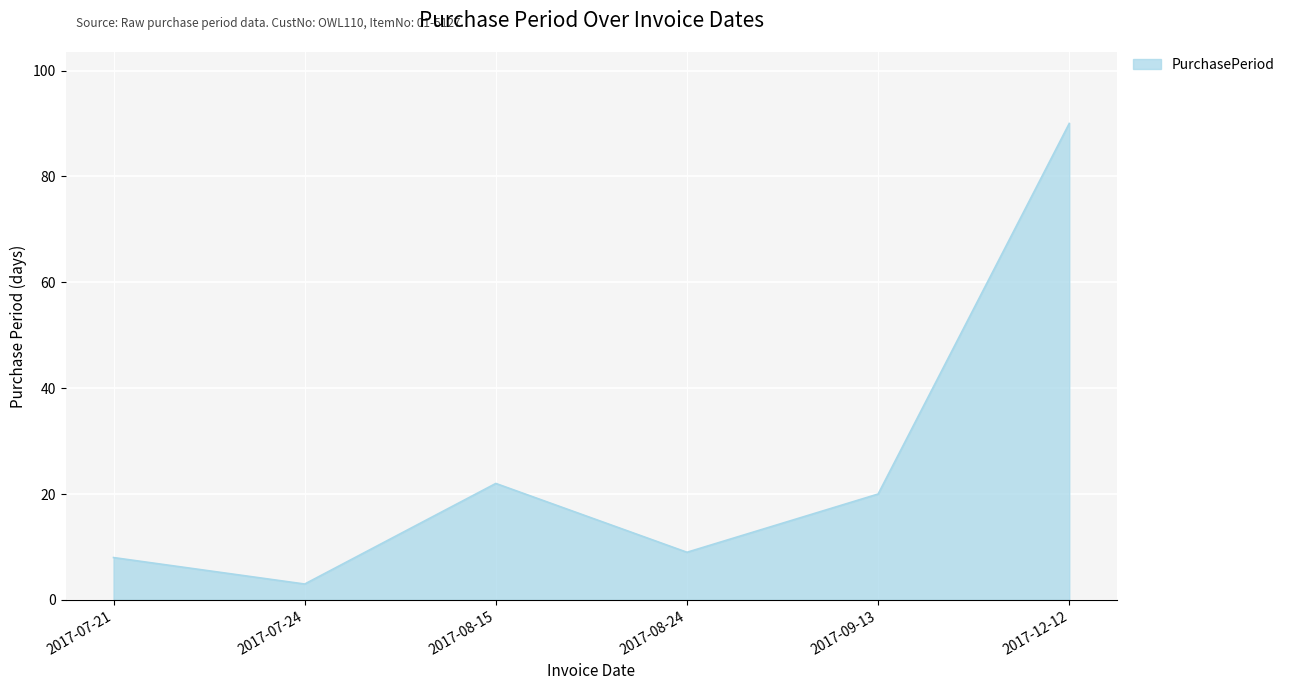

Reading right to left, list all the values displayed in this chart.

90	20	9	22	3	8